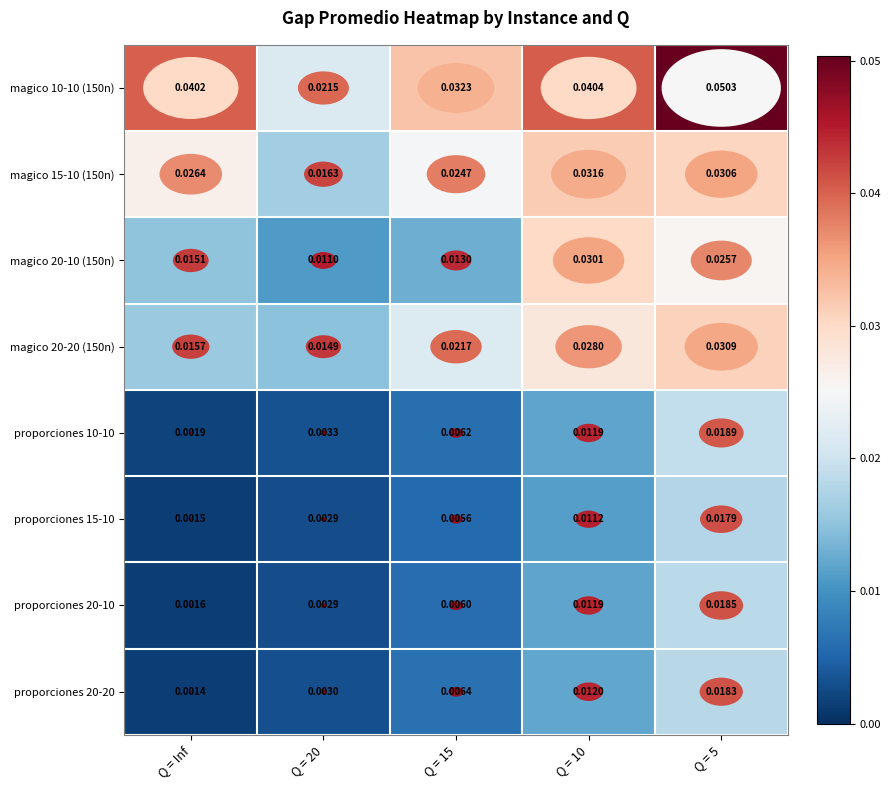

Is the value of proporciones 20-10 at Q = 10 greater than the value of proporciones 10-10 at Q = 5?

No